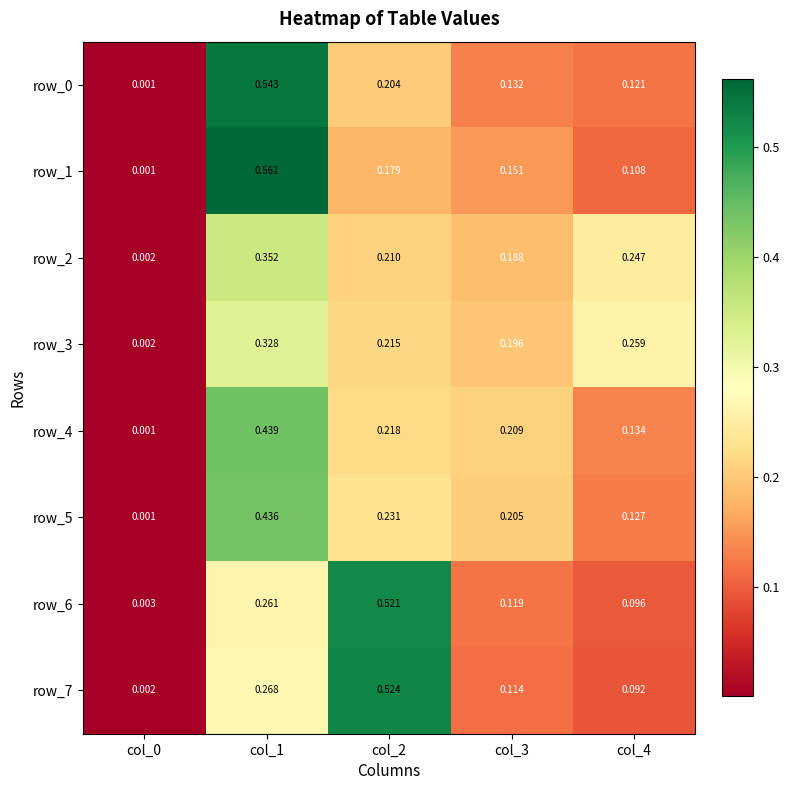

Is the value of row_4 at col_0 greater than the value of row_0 at col_3?

No